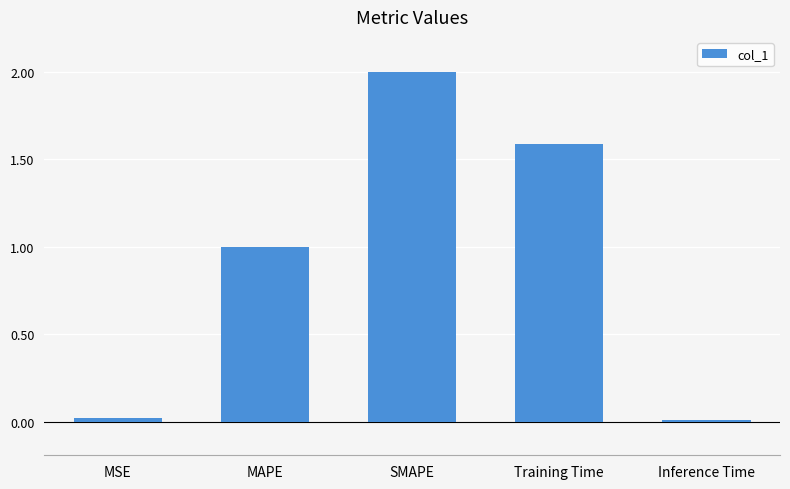

How many categories are shown in the chart?

5